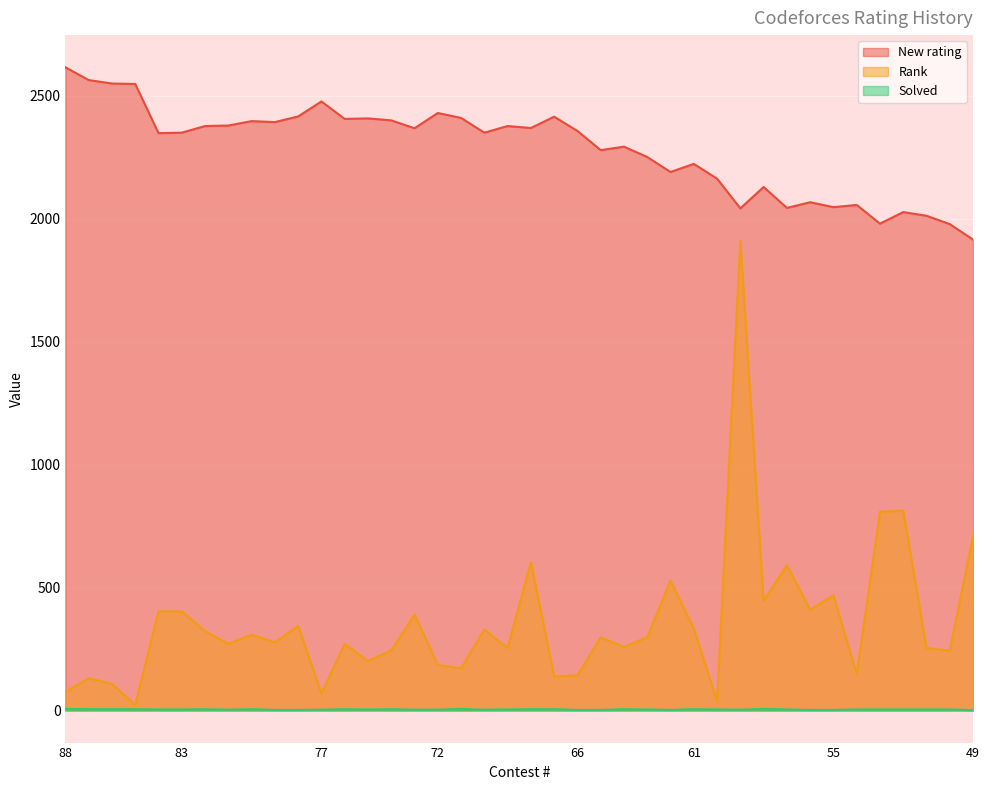

How many values in the Solved series are below 4?

14